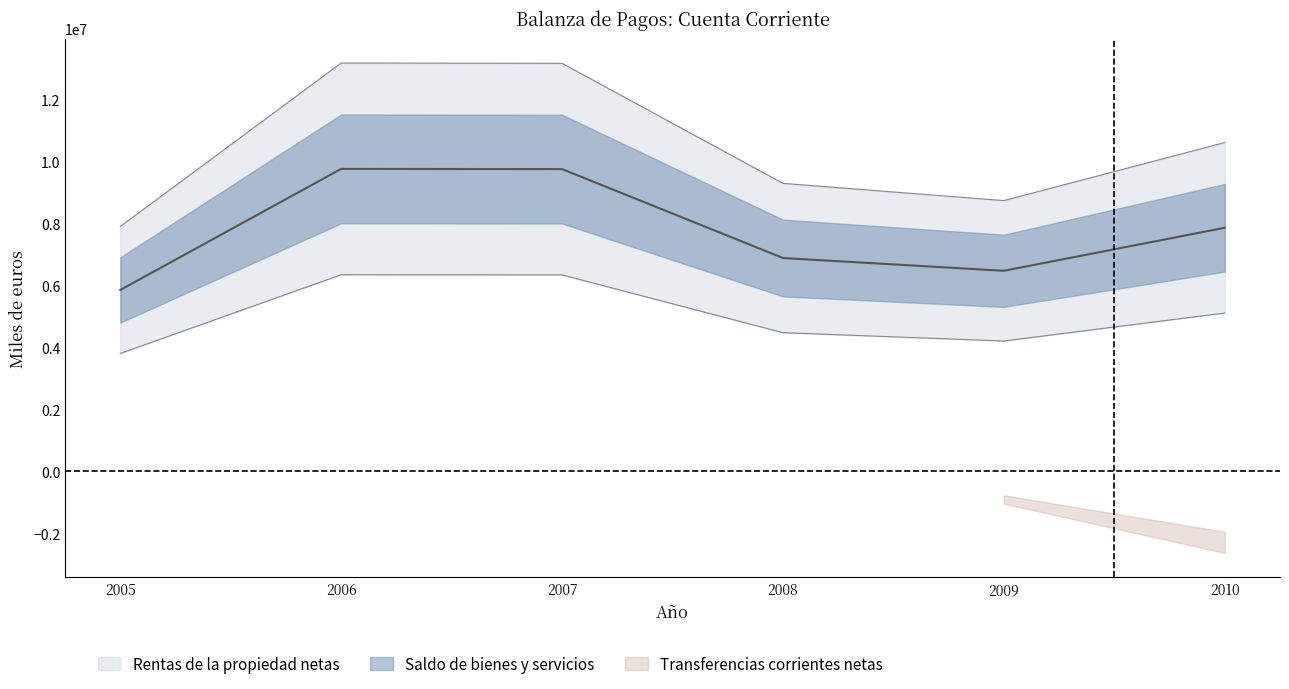

At which label does Saldo de bienes y servicios first exceed -6996841?

2005